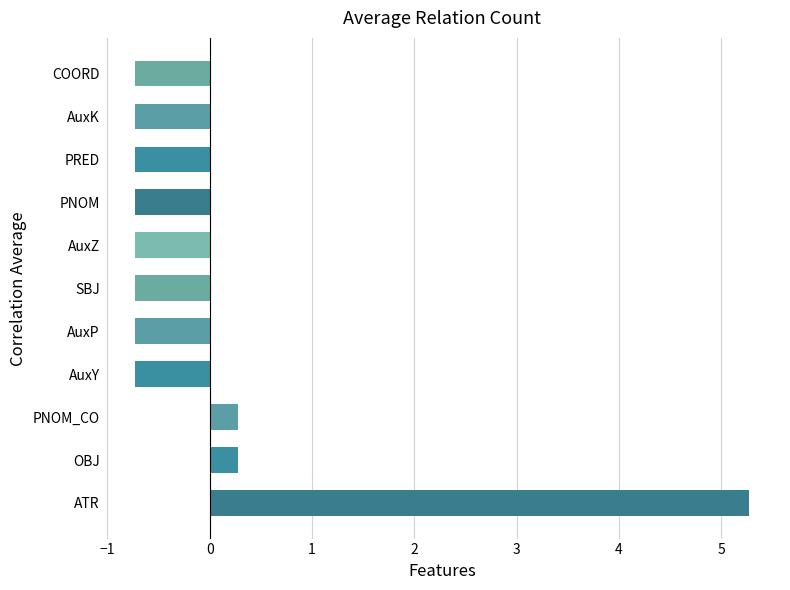

What is the difference between the second highest and minimum values?

1.0